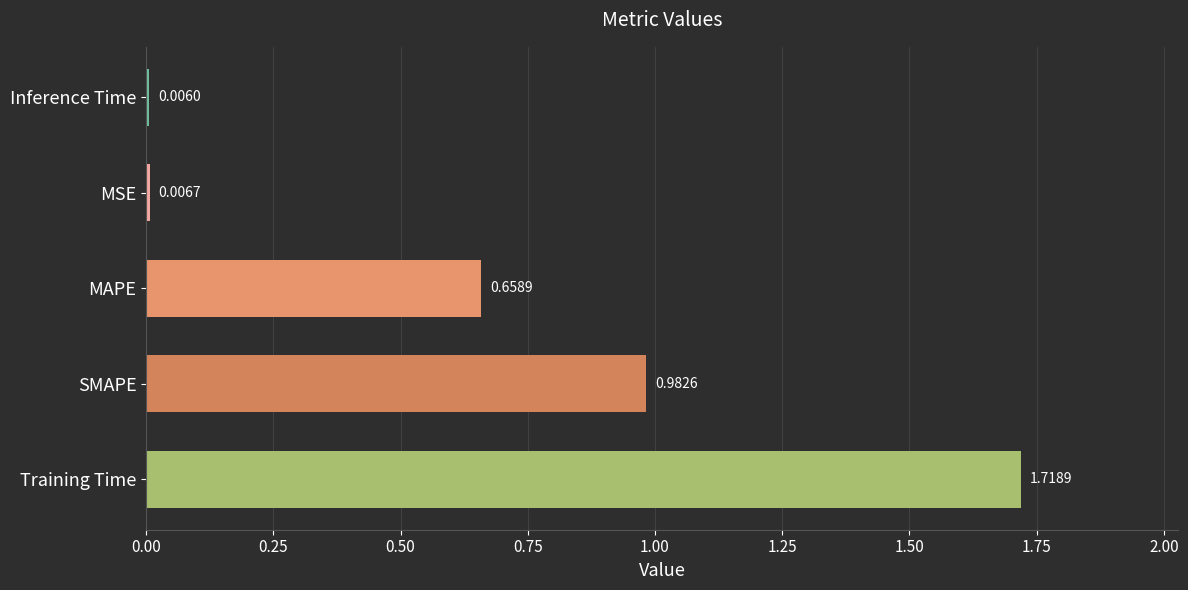

What is the sum of all values?

3.4